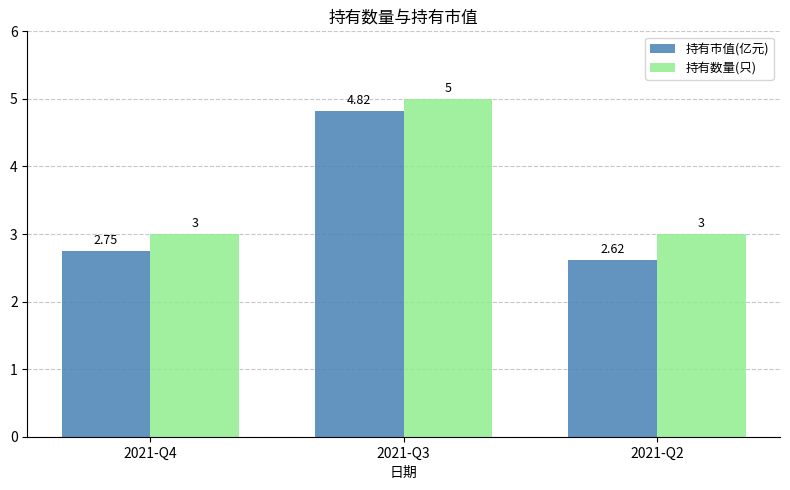

What is the difference between the maximum and minimum values in the 持有市值(亿元) series?

2.2